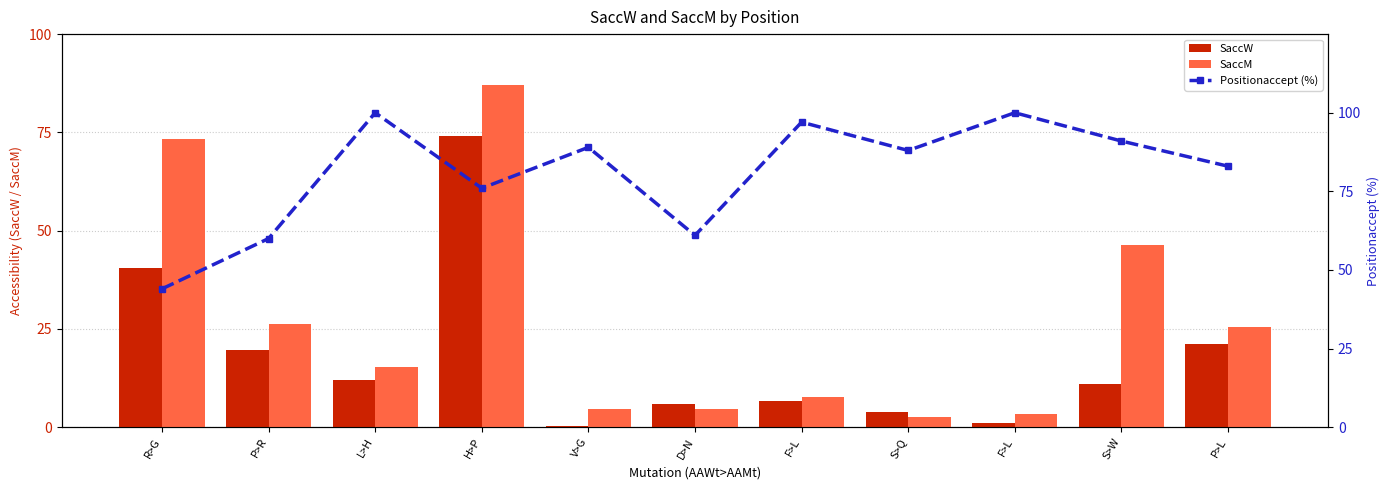

What is the approximate value of SaccW at D>N?

6.0